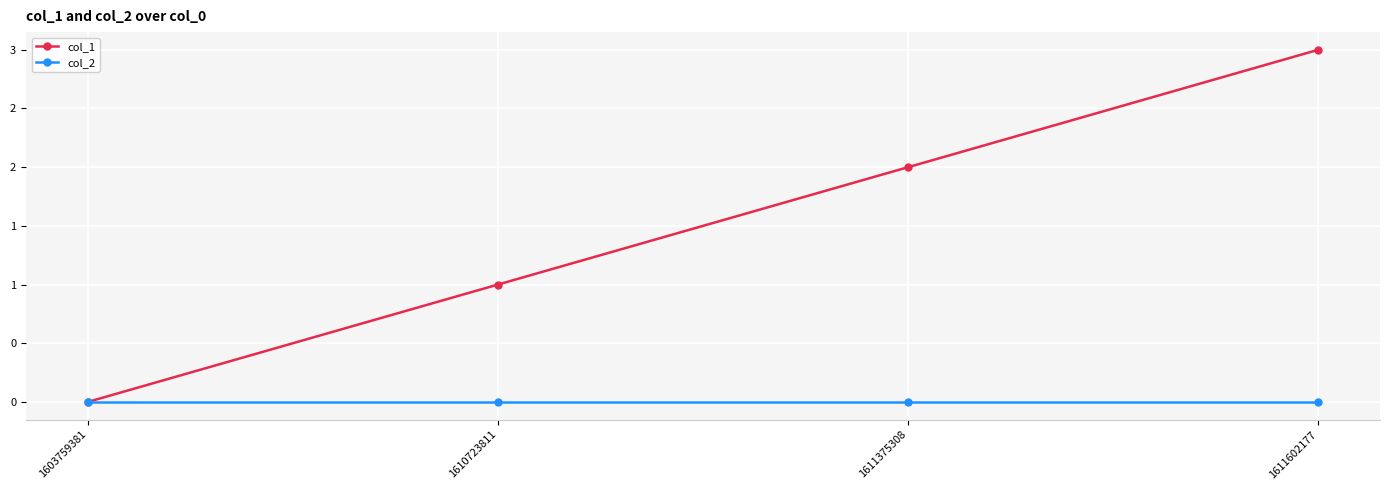

What are all the series names shown in the legend?

col_1, col_2